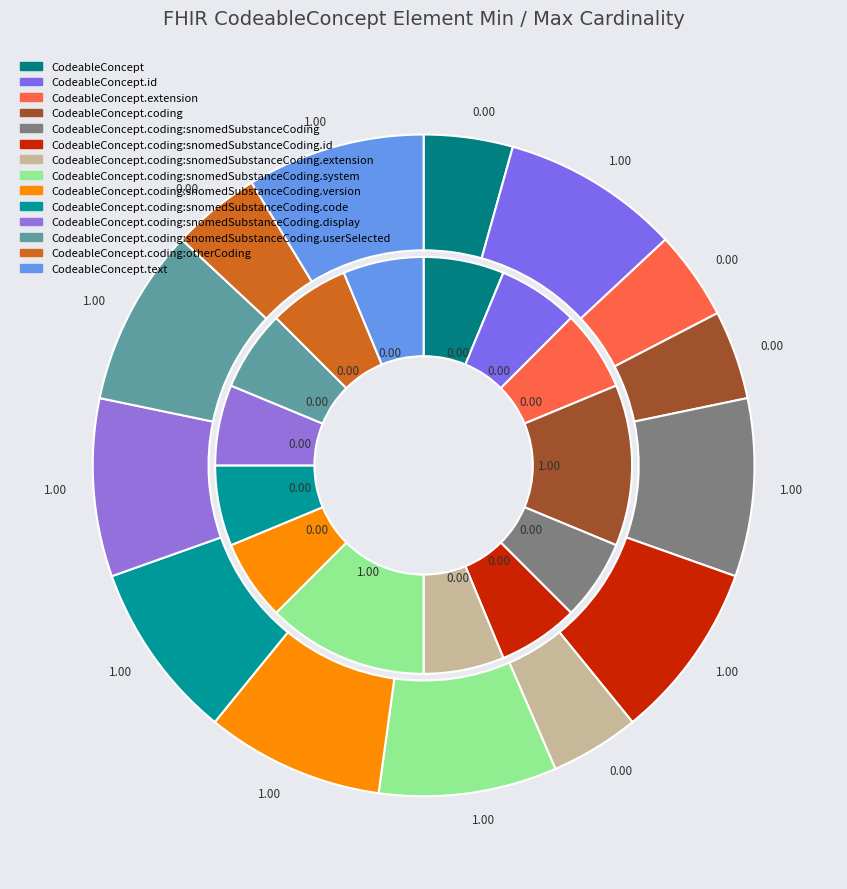

Does any single category account for the majority?

No